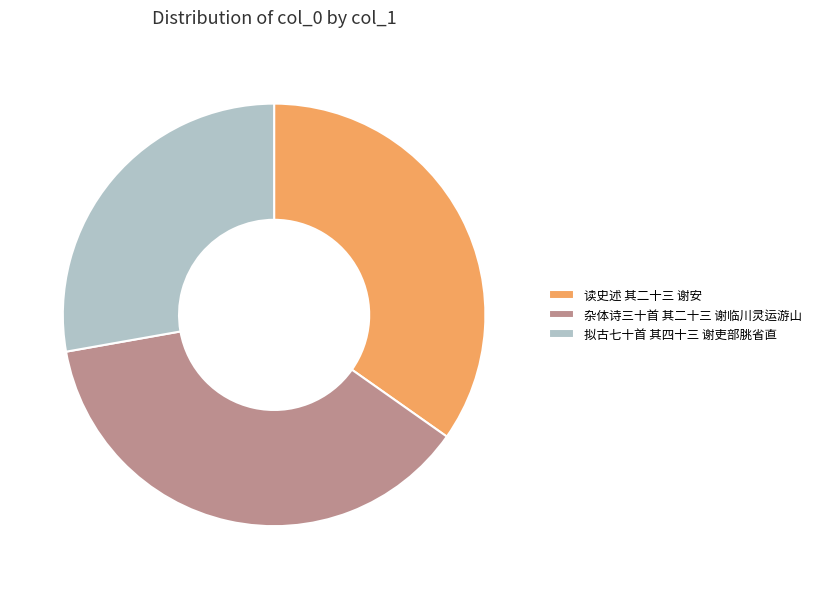

Count the number of slices in the pie.

3